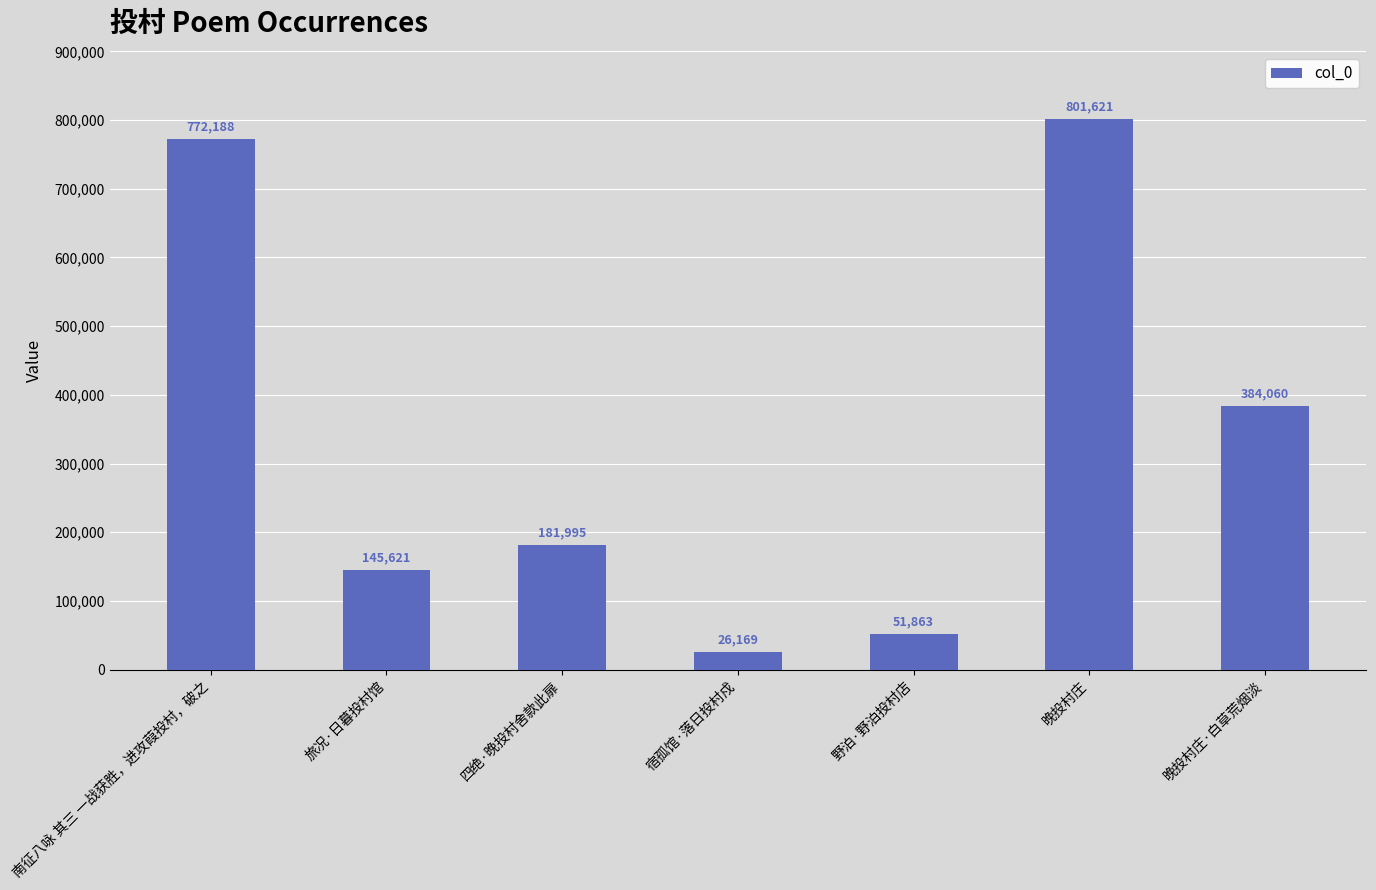

The value at 旅况·日暮投村馆 is 69533. True or false?

False